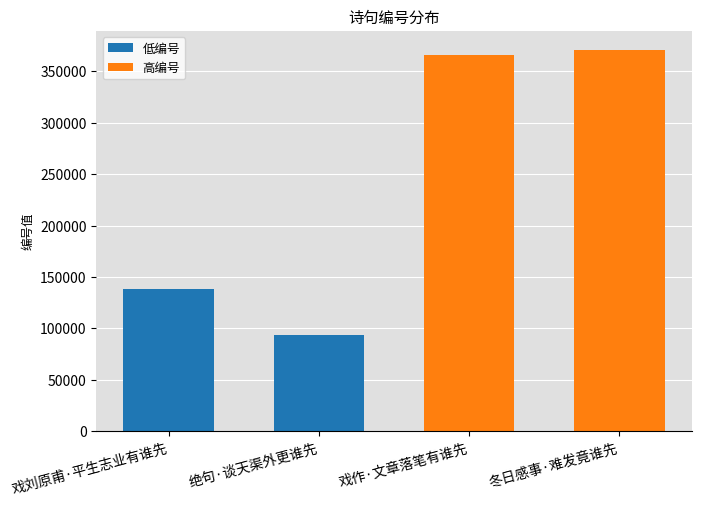

How many positive values does the 低编号 series have?

2